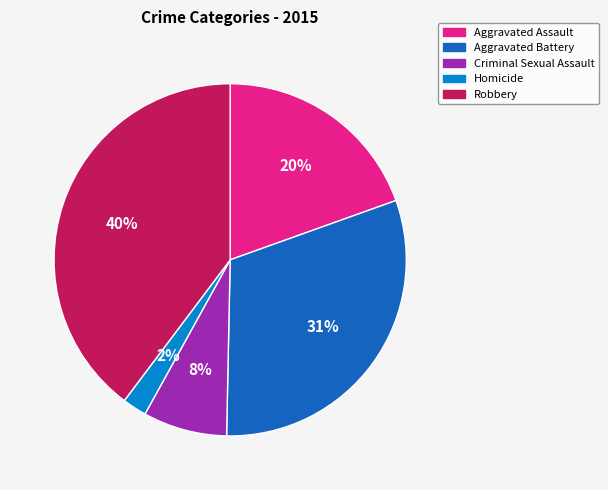

Is it true that Aggravated Battery is 23% of the pie?

False